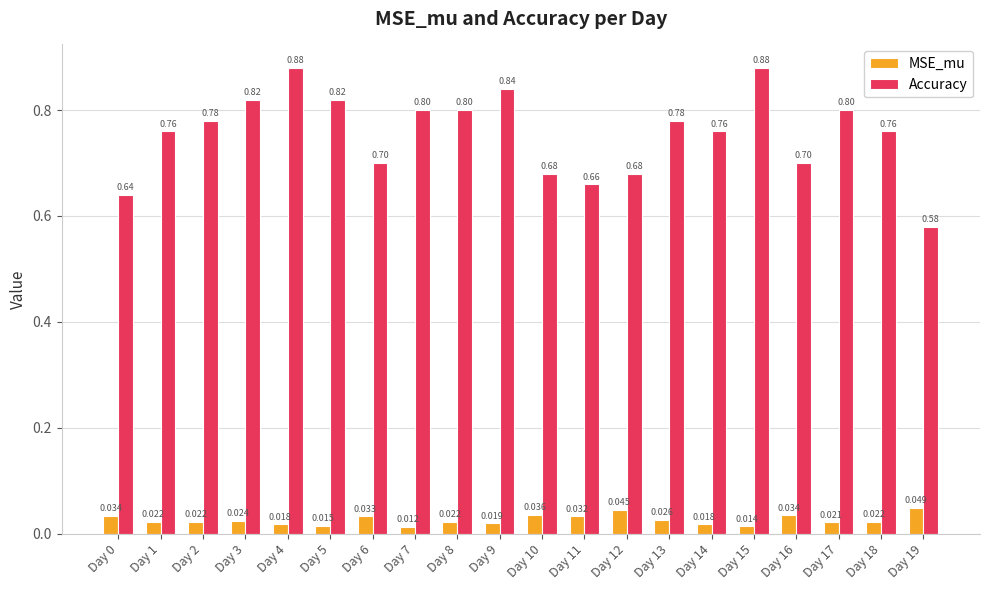

What is the average value of the Accuracy series?

0.8